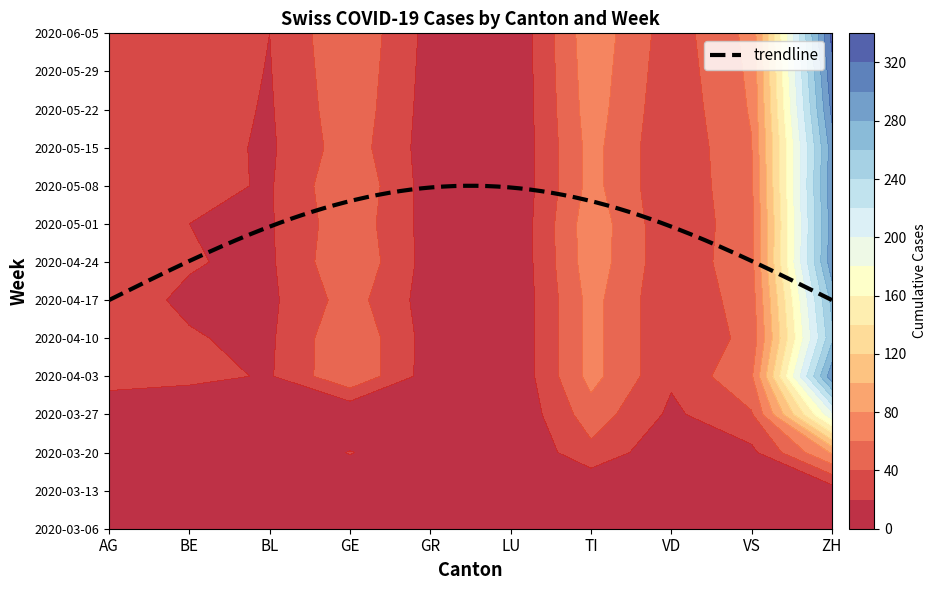

What is the highest value of the 2020-05-15 series?

385